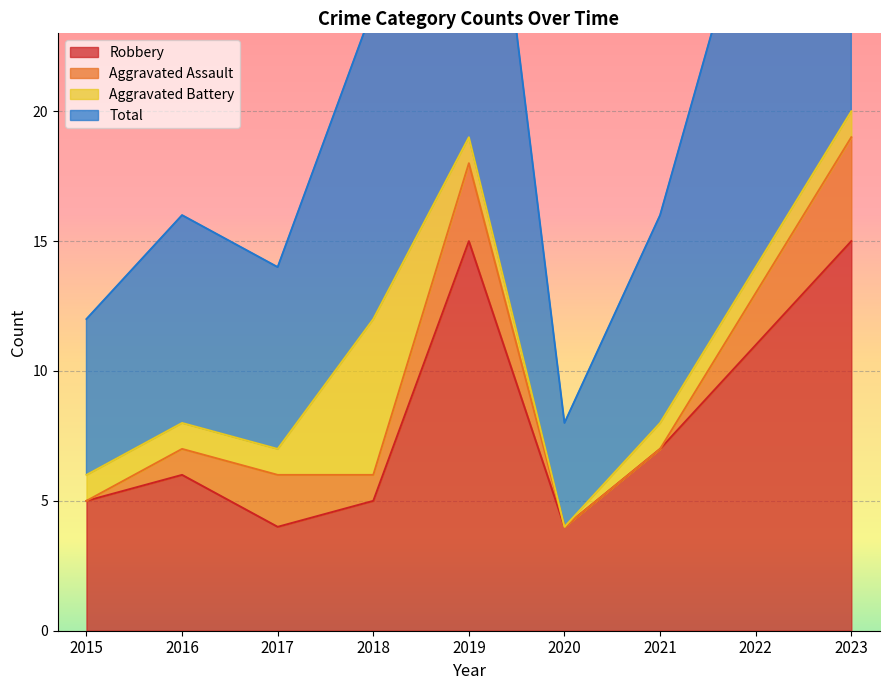

What is the value of the Robbery point at the 8th from the left?

11